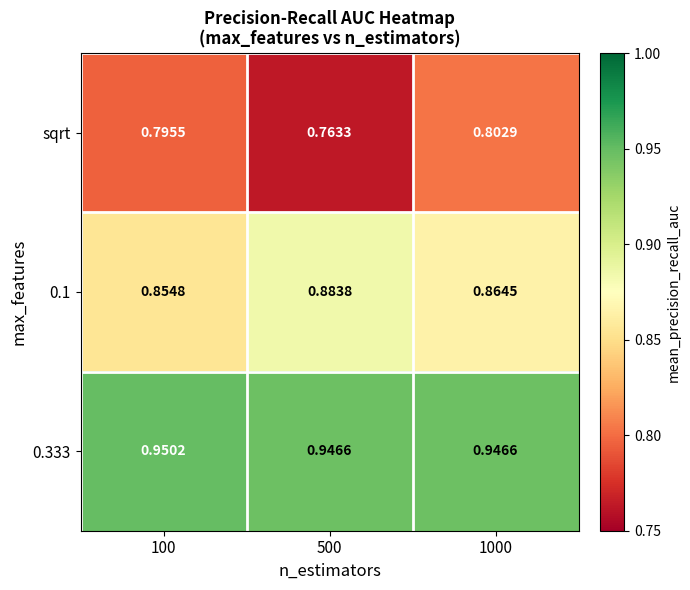

Which series has the largest range (max minus min)?

sqrt